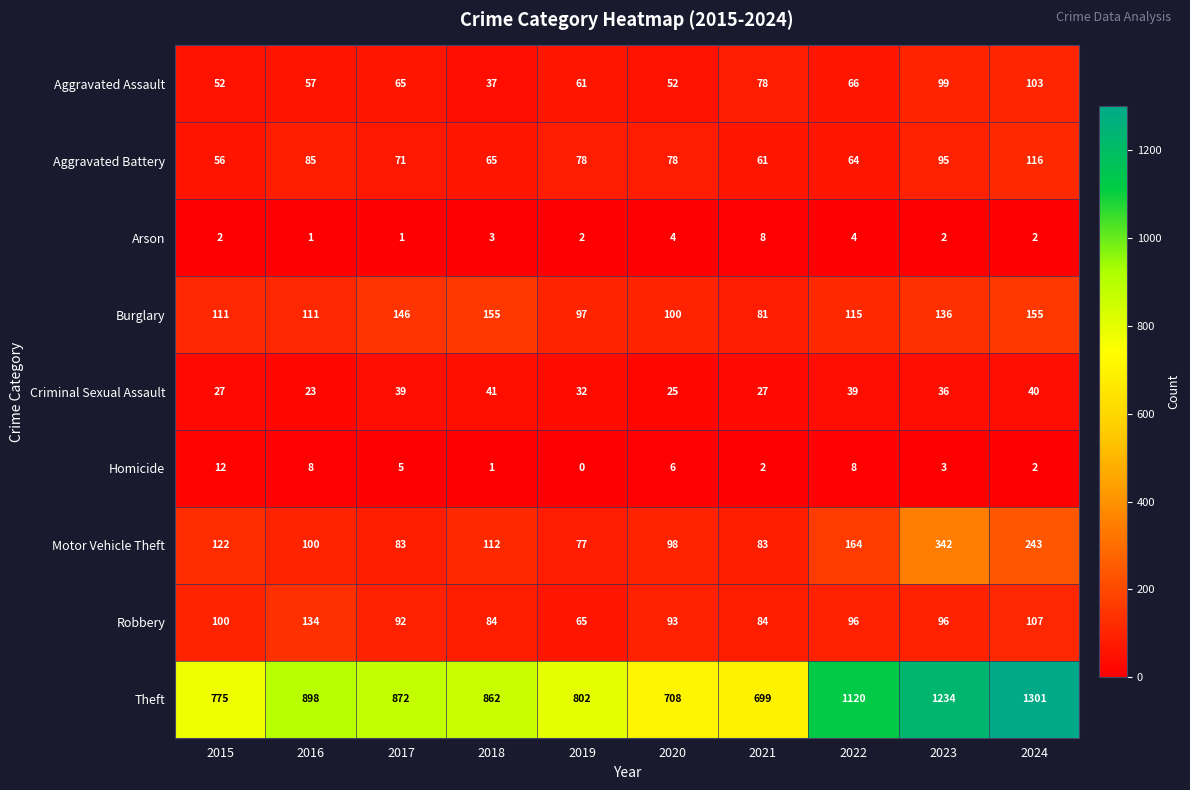

Rank the series by their maximum value, from highest to lowest.

Theft, Motor Vehicle Theft, Burglary, Robbery, Aggravated Battery, Aggravated Assault, Criminal Sexual Assault, Homicide, Arson